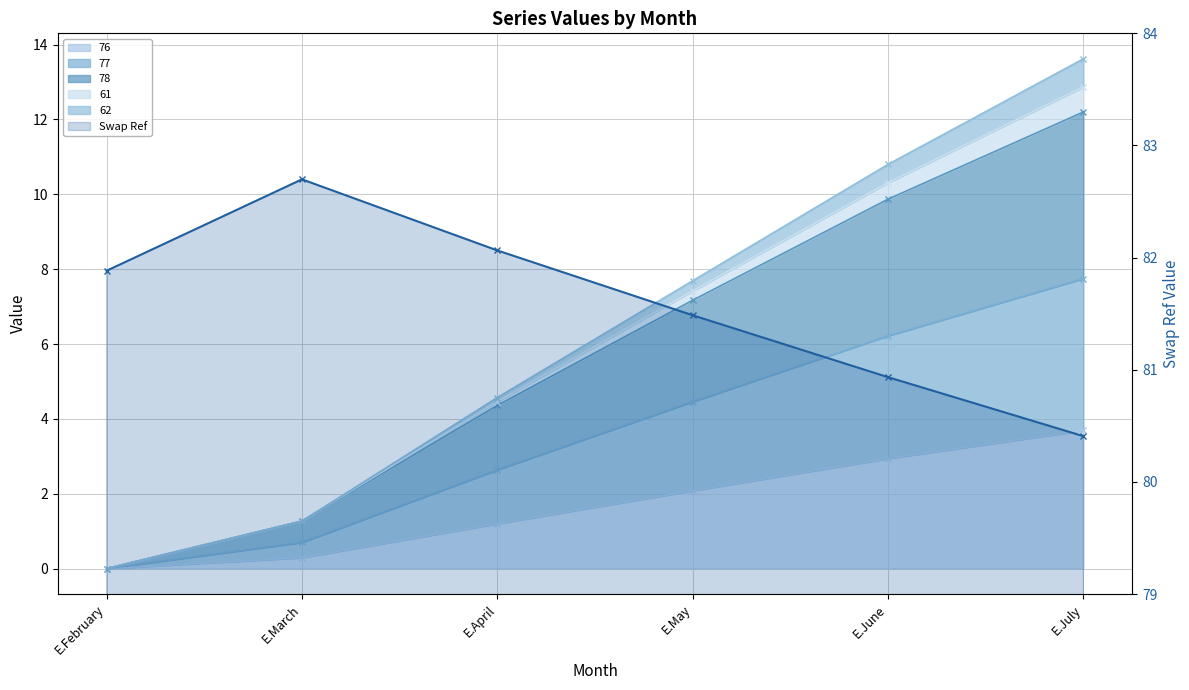

How many positive values does the 78 series have?

5